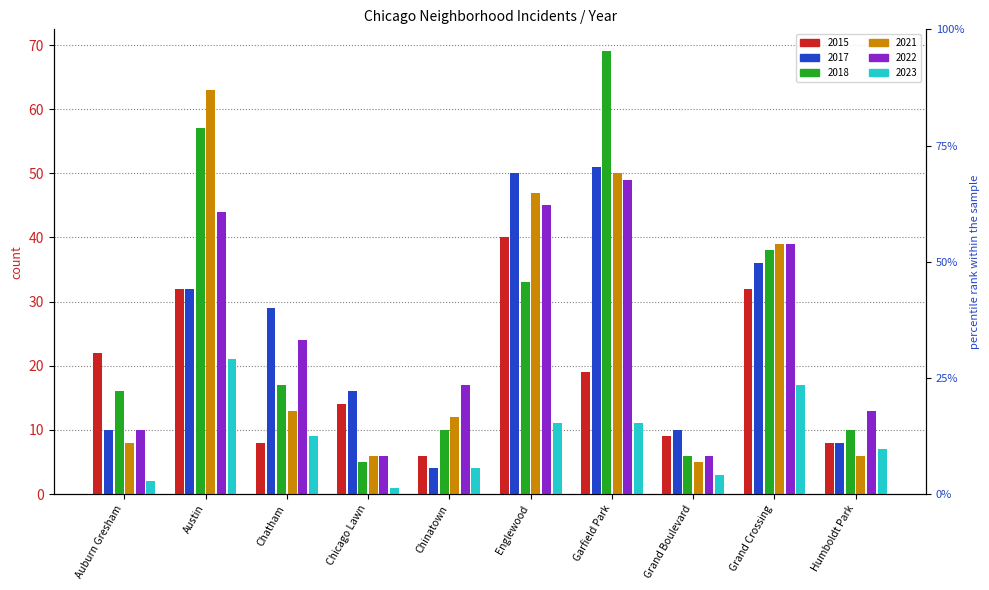

Reading left to right, list all the values displayed in this chart.

2015: Auburn Gresham=22	Austin=32	Chatham=8	Chicago Lawn=14	Chinatown=6	Englewood=40	Garfield Park=19	Grand Boulevard=9	Grand Crossing=32	Humboldt Park=8
2017: Auburn Gresham=10	Austin=32	Chatham=29	Chicago Lawn=16	Chinatown=4	Englewood=50	Garfield Park=51	Grand Boulevard=10	Grand Crossing=36	Humboldt Park=8
2018: Auburn Gresham=16	Austin=57	Chatham=17	Chicago Lawn=5	Chinatown=10	Englewood=33	Garfield Park=69	Grand Boulevard=6	Grand Crossing=38	Humboldt Park=10
2021: Auburn Gresham=8	Austin=63	Chatham=13	Chicago Lawn=6	Chinatown=12	Englewood=47	Garfield Park=50	Grand Boulevard=5	Grand Crossing=39	Humboldt Park=6
2022: Auburn Gresham=10	Austin=44	Chatham=24	Chicago Lawn=6	Chinatown=17	Englewood=45	Garfield Park=49	Grand Boulevard=6	Grand Crossing=39	Humboldt Park=13
2023: Auburn Gresham=2	Austin=21	Chatham=9	Chicago Lawn=1	Chinatown=4	Englewood=11	Garfield Park=11	Grand Boulevard=3	Grand Crossing=17	Humboldt Park=7